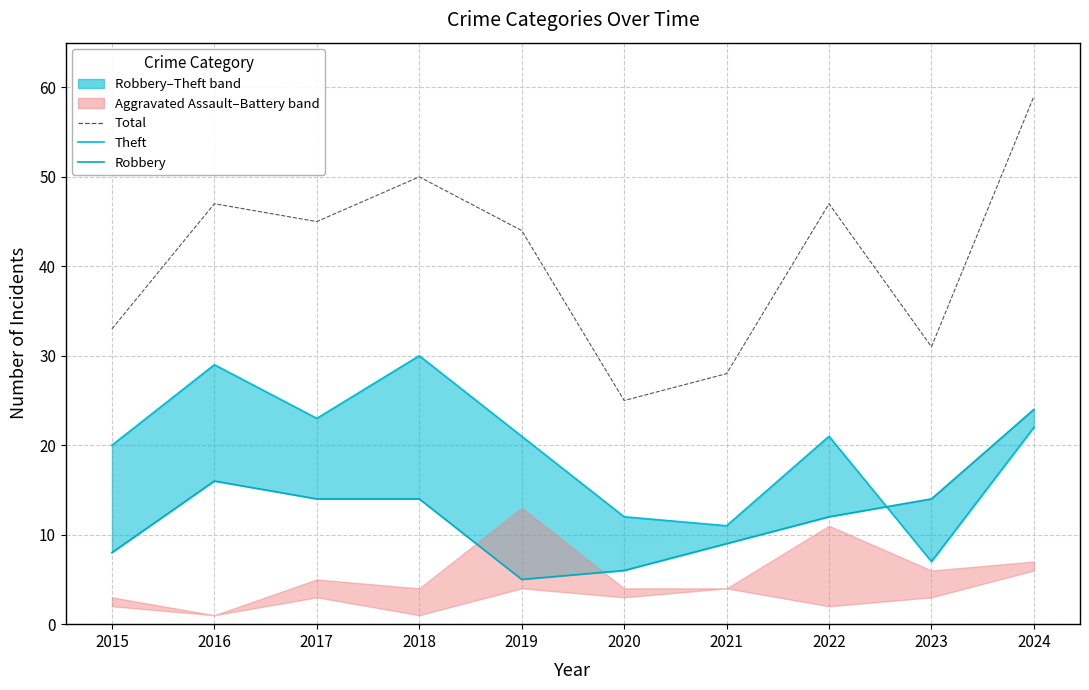

At which category is the sum across all series the highest?

2024